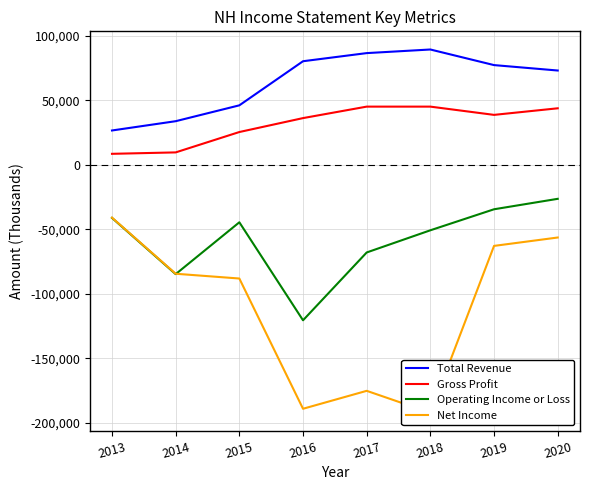

At which label is Net Income closest to -116550?

2015